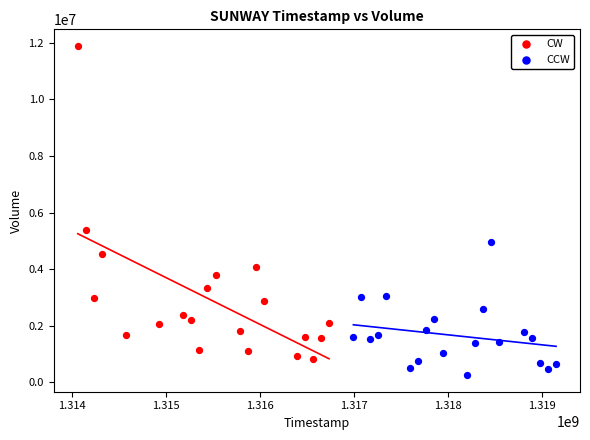

Which series has the largest Y range (max minus min)?

CW